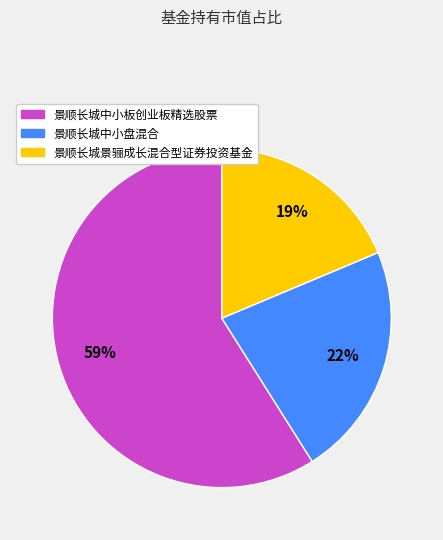

To the nearest percent, what is the difference between the largest and smallest slice percentages?

40%